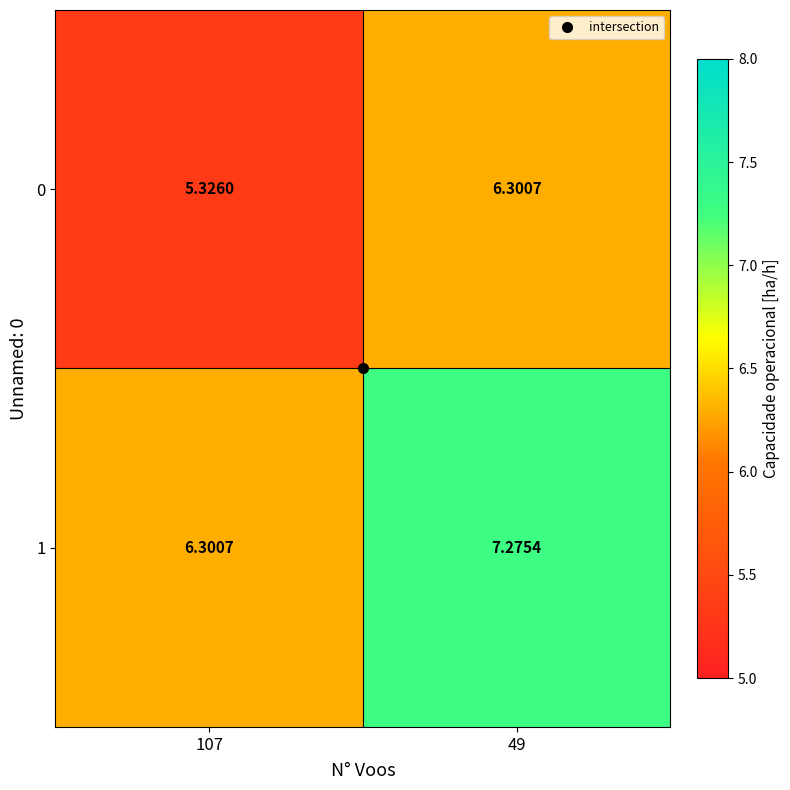

Is the value of 0 at 49 greater than the value of 1 at 49?

No